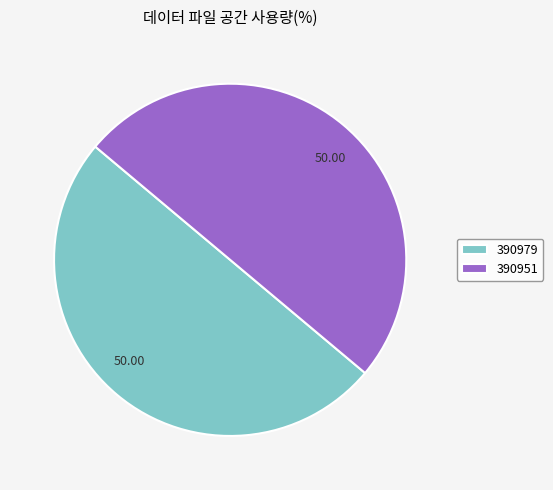

Is the sum of 390979 and 390951 greater than half?

Yes